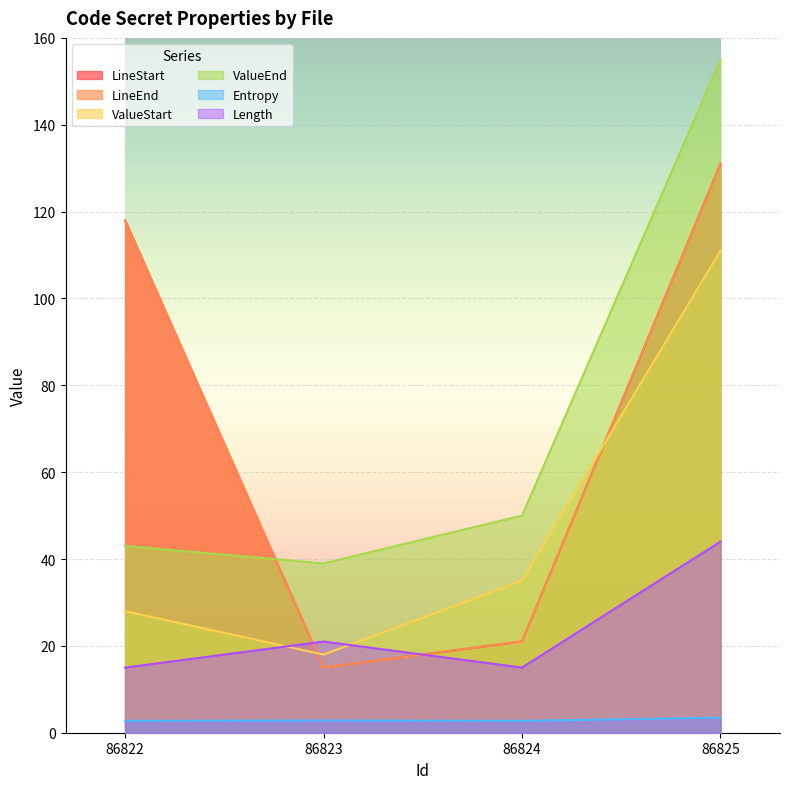

Is the value of ValueStart at 86824 greater than the value of Entropy at 86822?

Yes